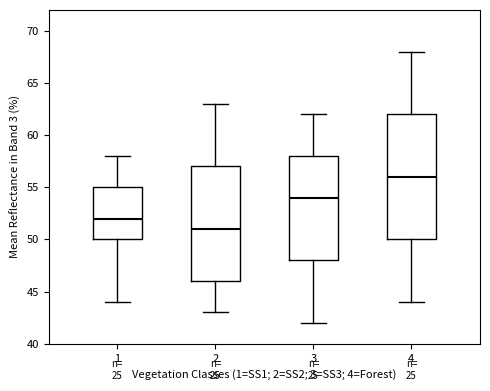

Where does the median line of the box at x = 3 sit on the y-axis? The values are not printed on the chart, so give them approximately, as read against the axis.

54